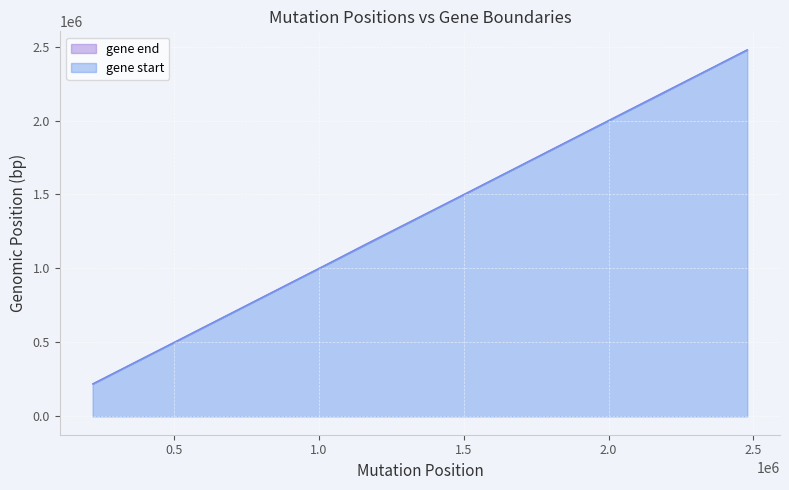

Which has a higher value, 1020629 or 1794500?

1794500